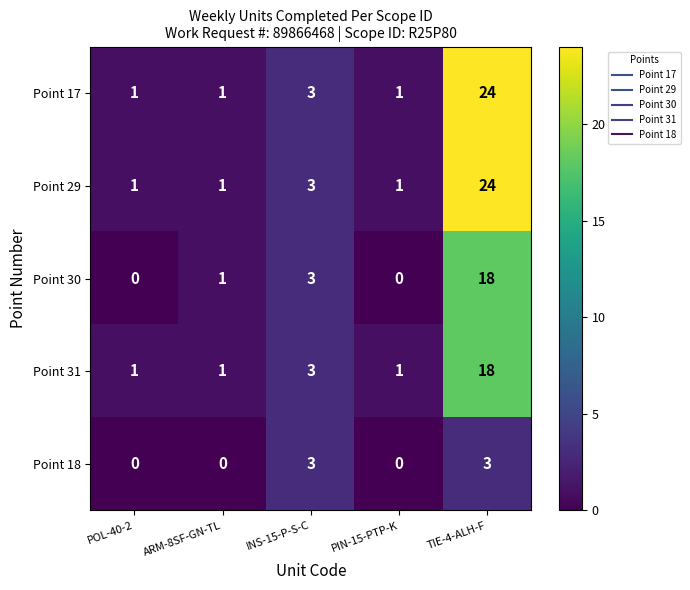

Between ARM-8SF-GN-TL and PIN-15-PTP-K, which series saw the biggest shift?

Point 30